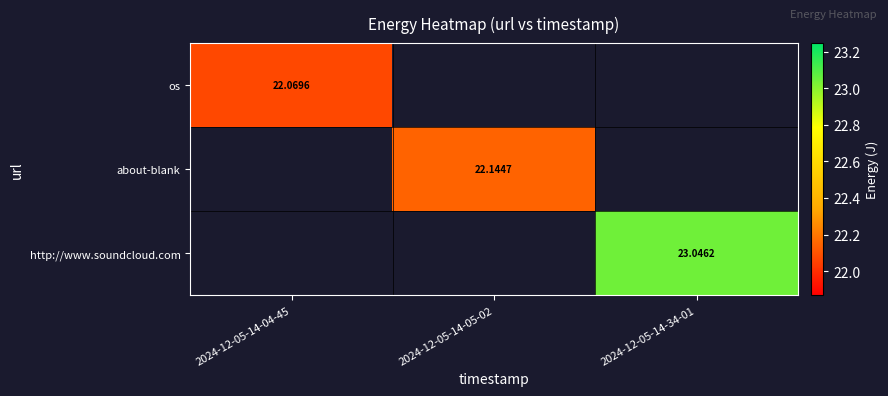

True or false: http://www.soundcloud.com has a value of 23.0 at 2024-12-05-14-34-01.

True